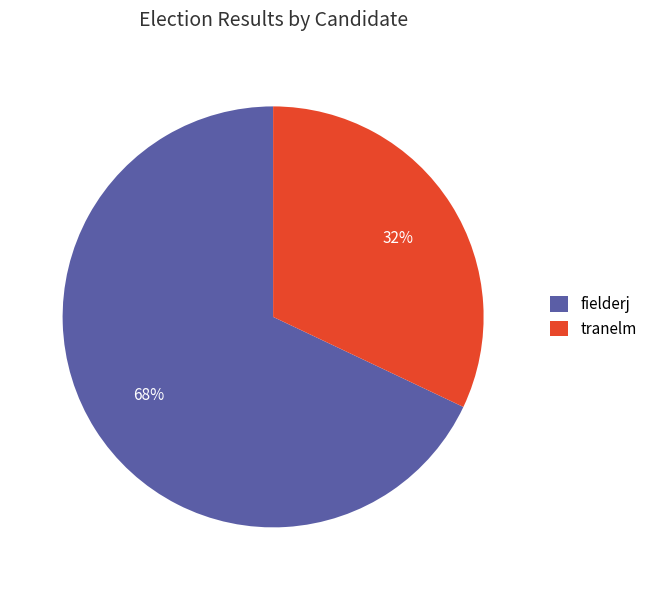

Approximately how many times larger is the value at fielderj compared to tranelm?

2.1